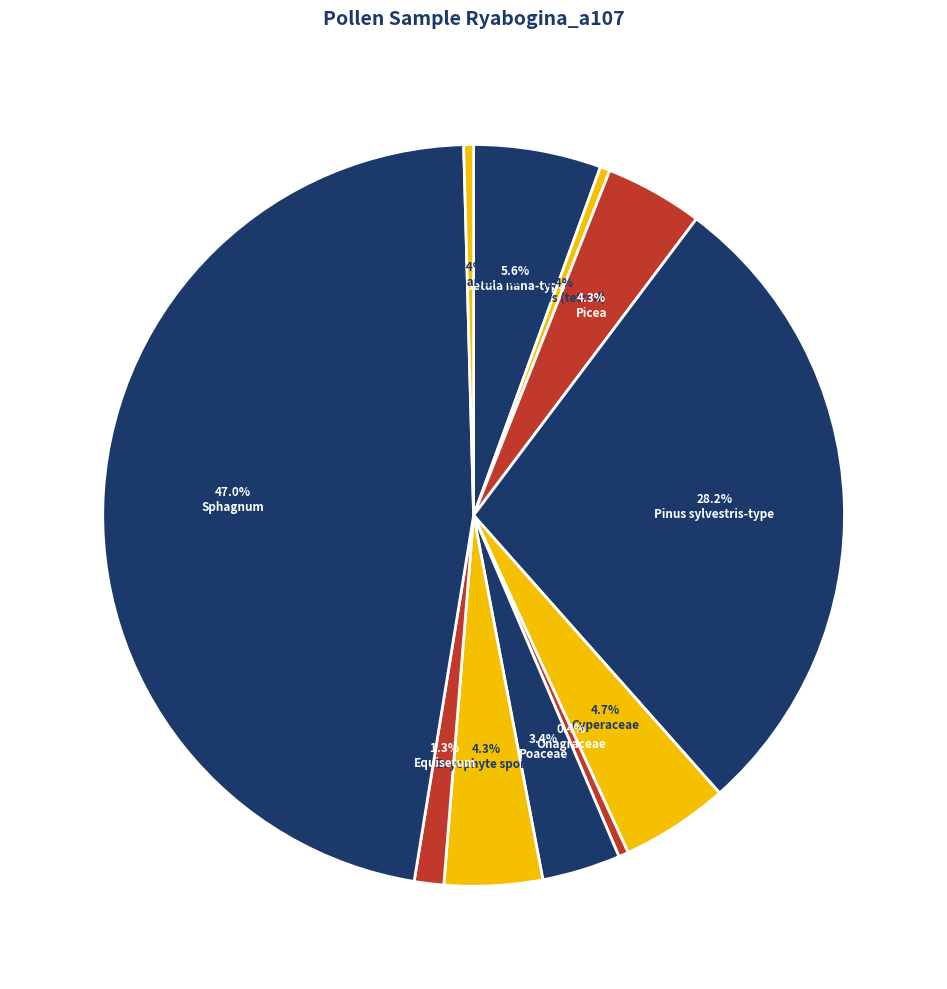

How many segments does this pie chart have?

11